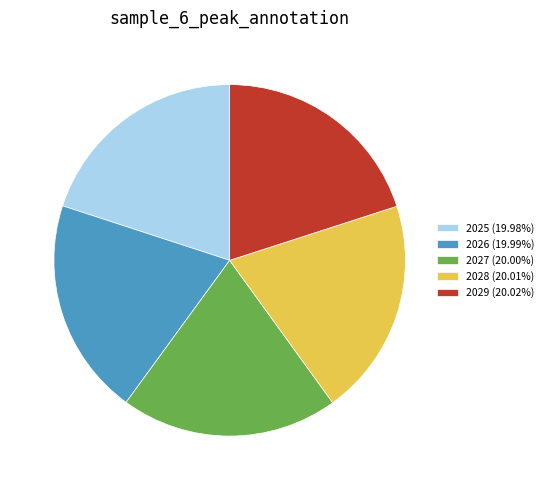

How many slices are in this pie chart?

5